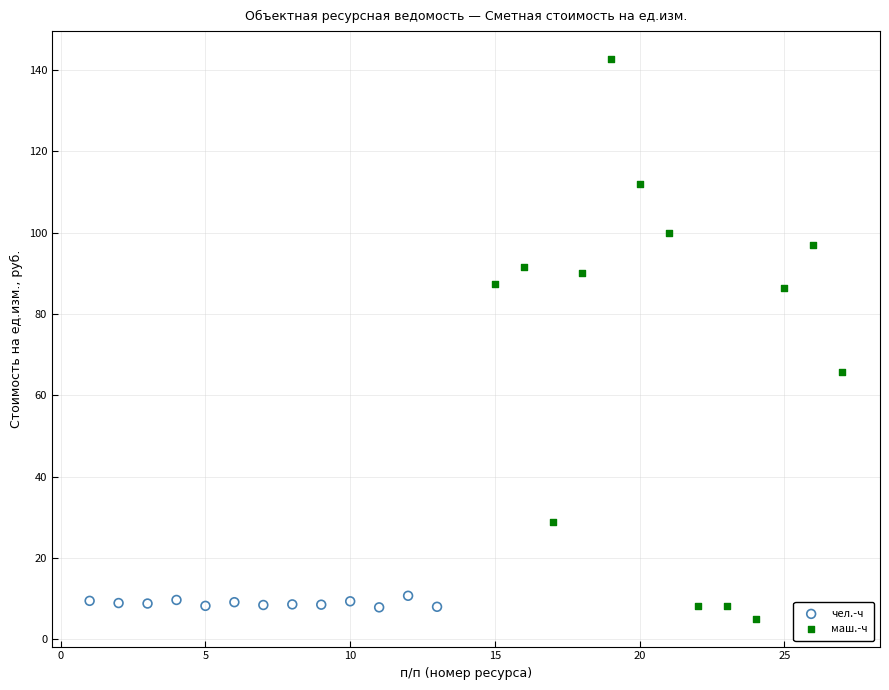

Which series has the widest spread of Y values?

маш.-ч